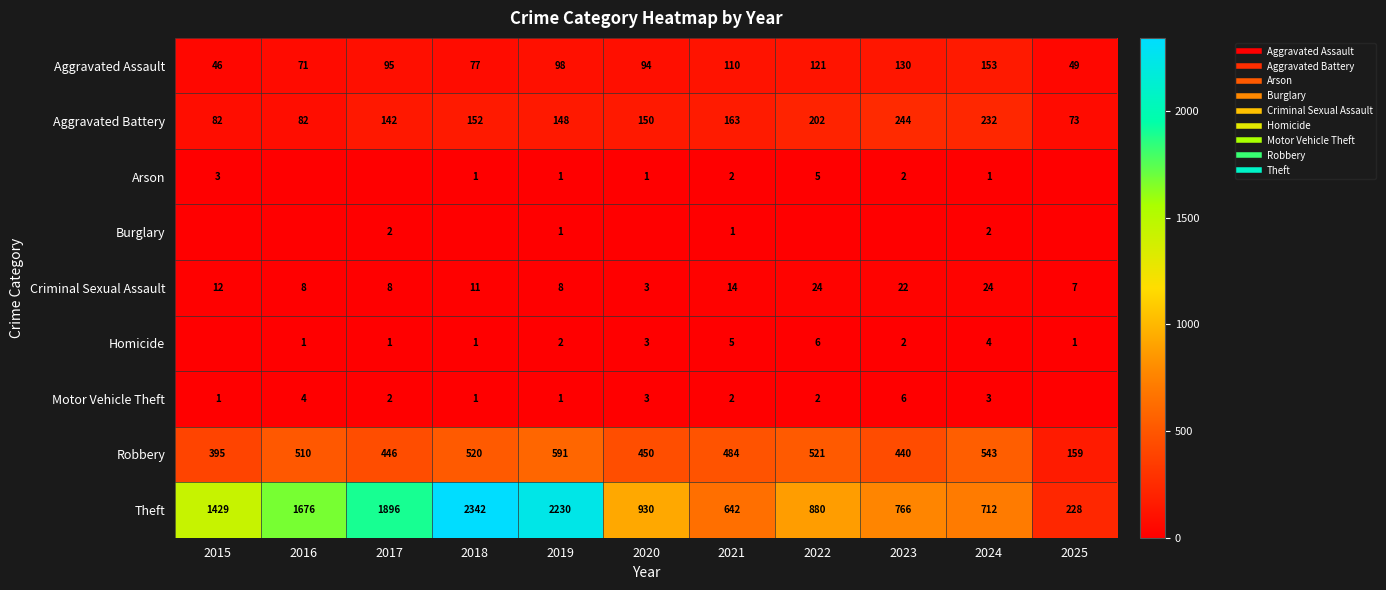

At which category is the sum across all series the highest?

2018